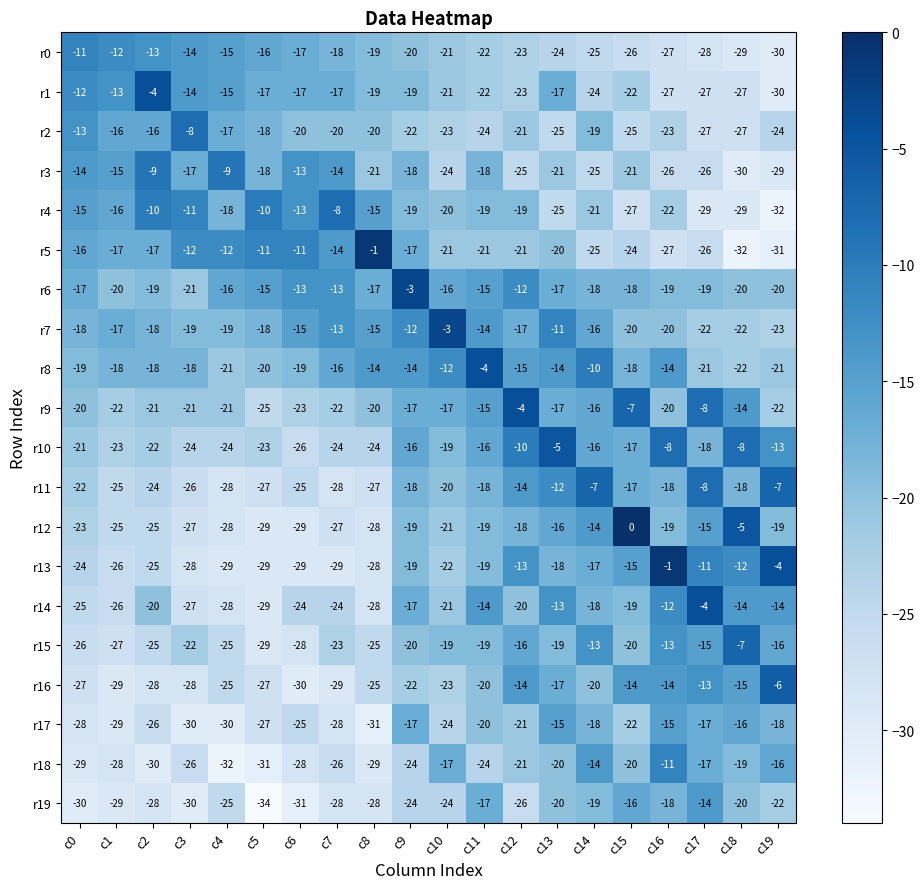

At which label is r2 closest to -17?

c4